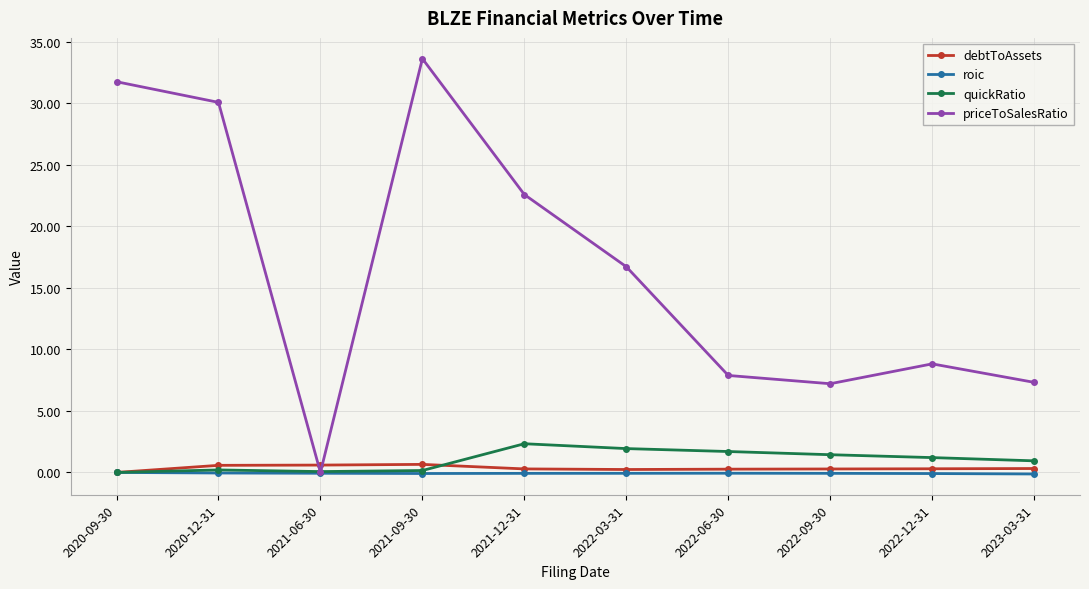

What is the label of the 1st point from the right?

2023-03-31